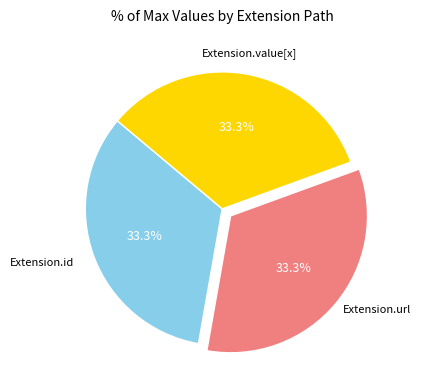

Does any single category account for the majority?

No